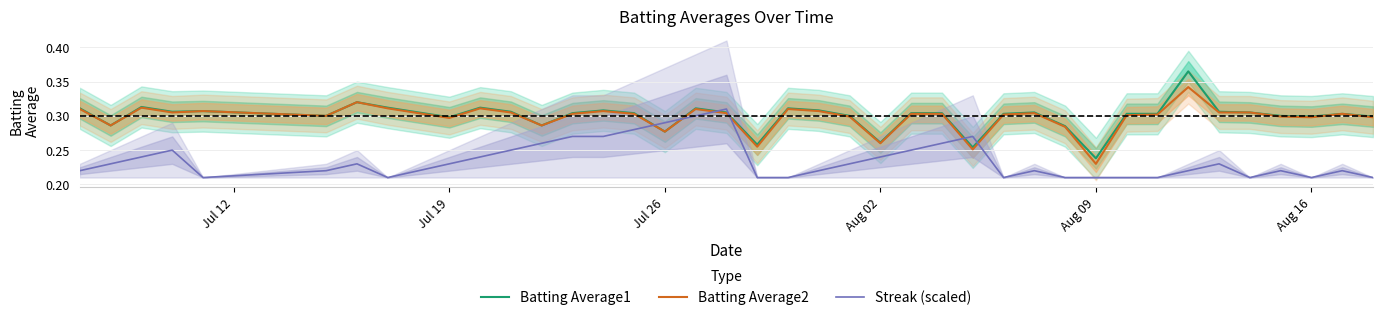

How many intersections are there between Streak (scaled) and Batting Average1?

6